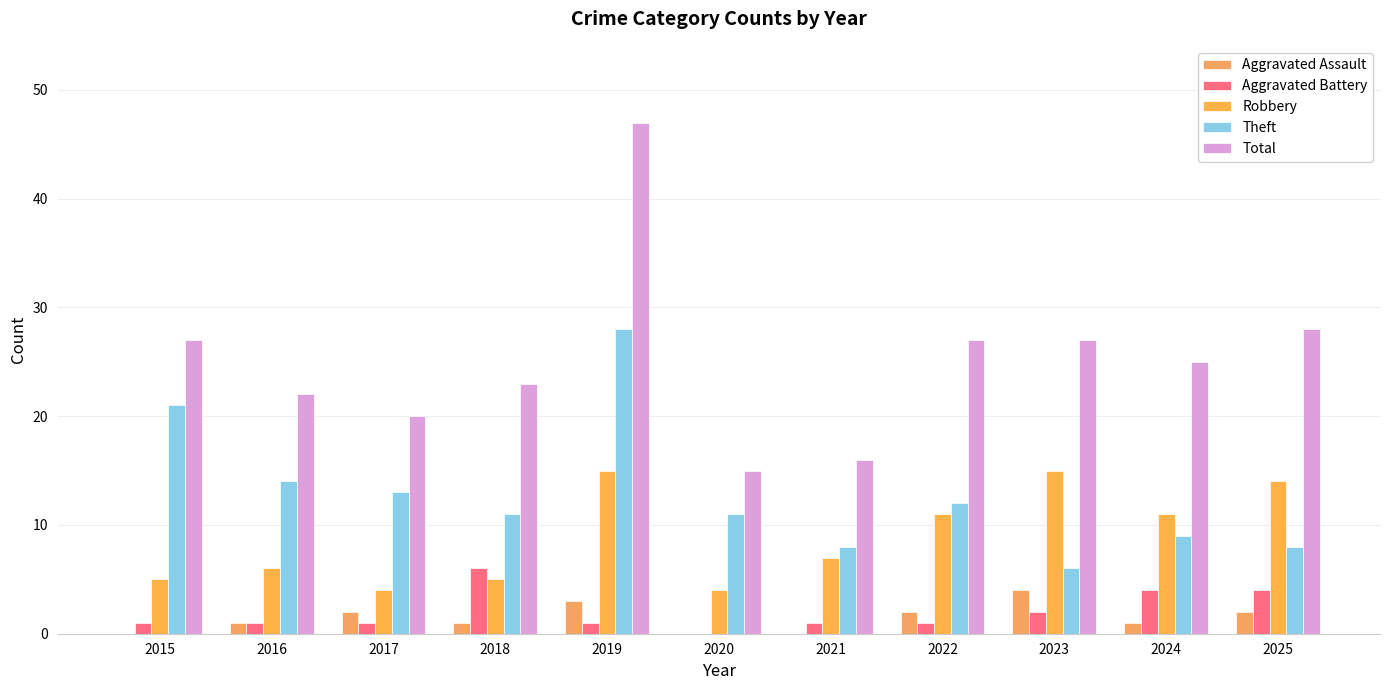

Where is Robbery nearest to the value 9?

2021